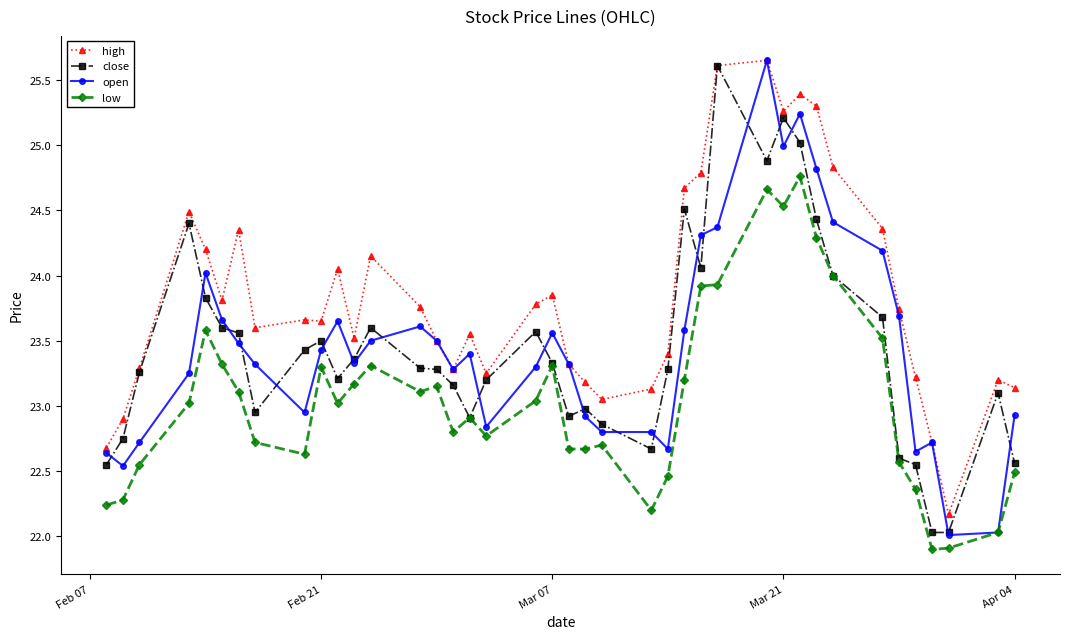

True or false: low has more than 2 points higher than both neighbors.

True